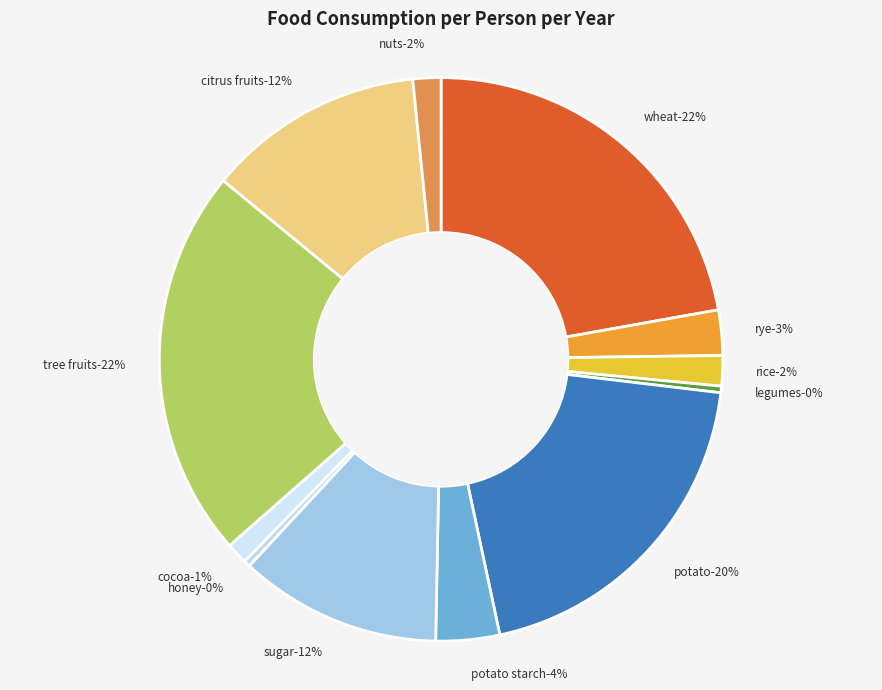

What is the smallest slice in the pie chart?

legumes-1.1